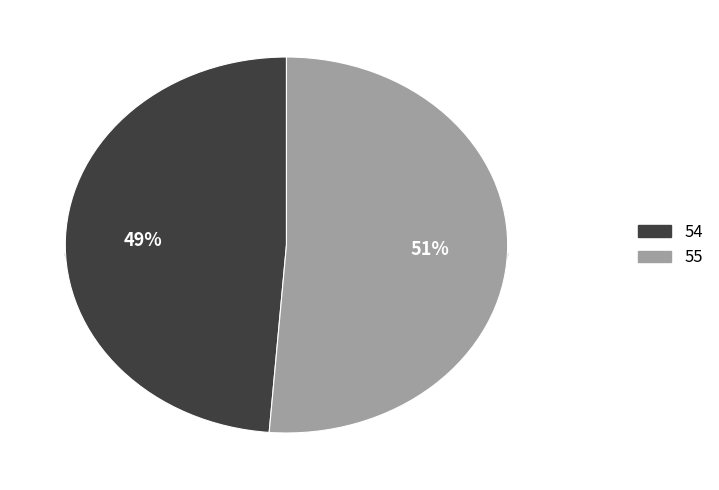

The 54 slice represents 36% of the pie. True or false?

False